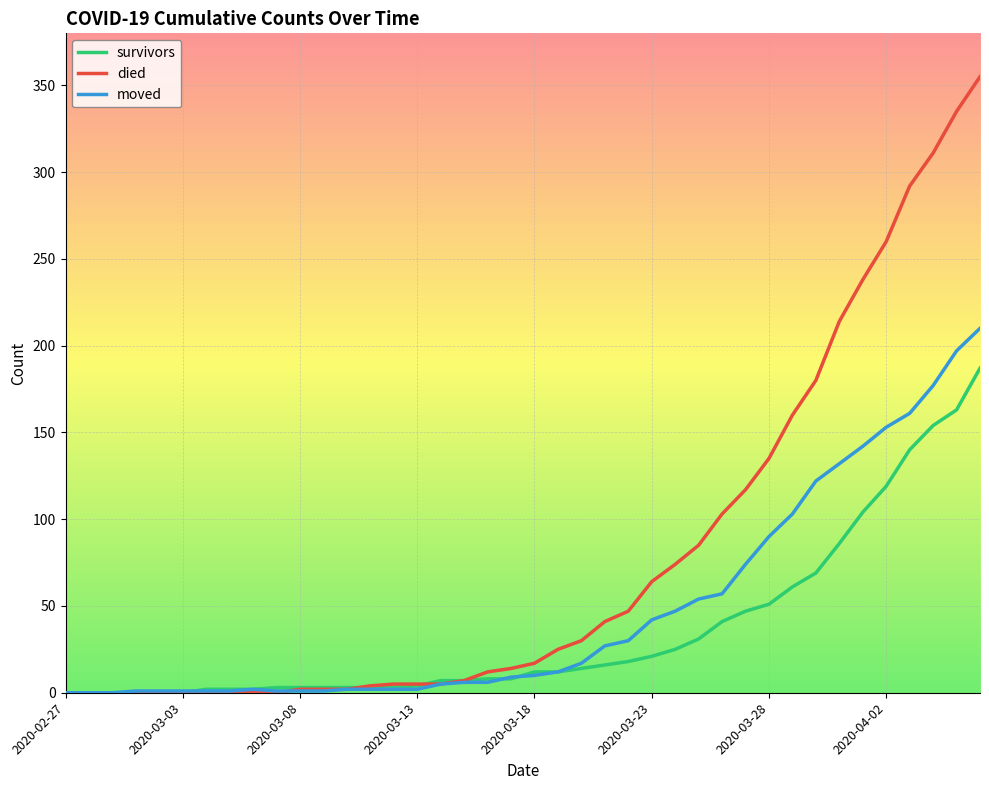

Which series has the largest total across all categories?

died